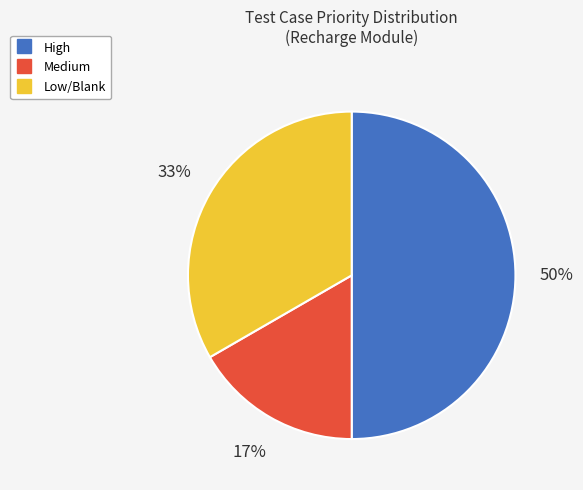

To the nearest percent, what is the average slice percentage?

33%